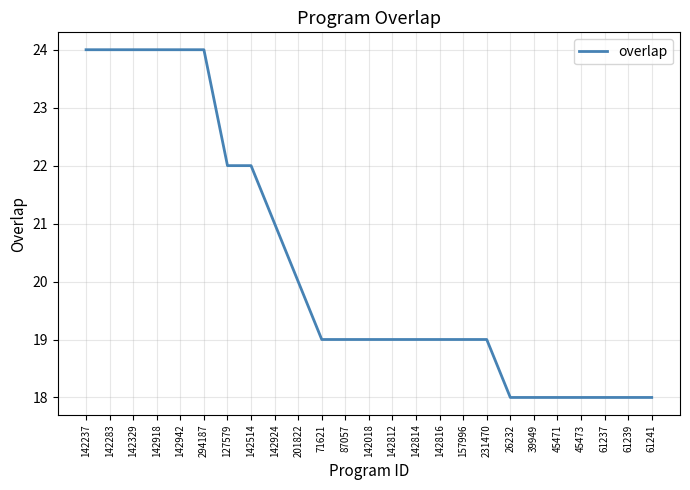

Reading right to left, what are all the values shown in this chart?

18	18	18	18	18	18	18	19	19	19	19	19	19	19	19	20	21	22	22	24	24	24	24	24	24